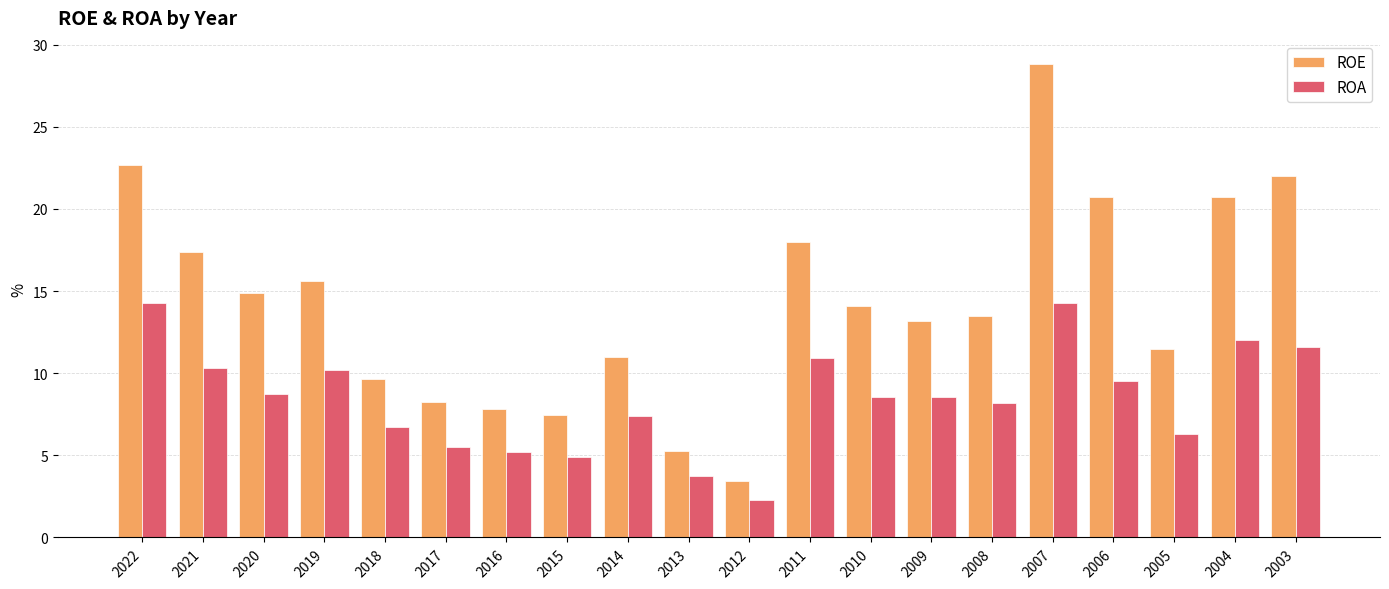

Are the bars horizontal?

No